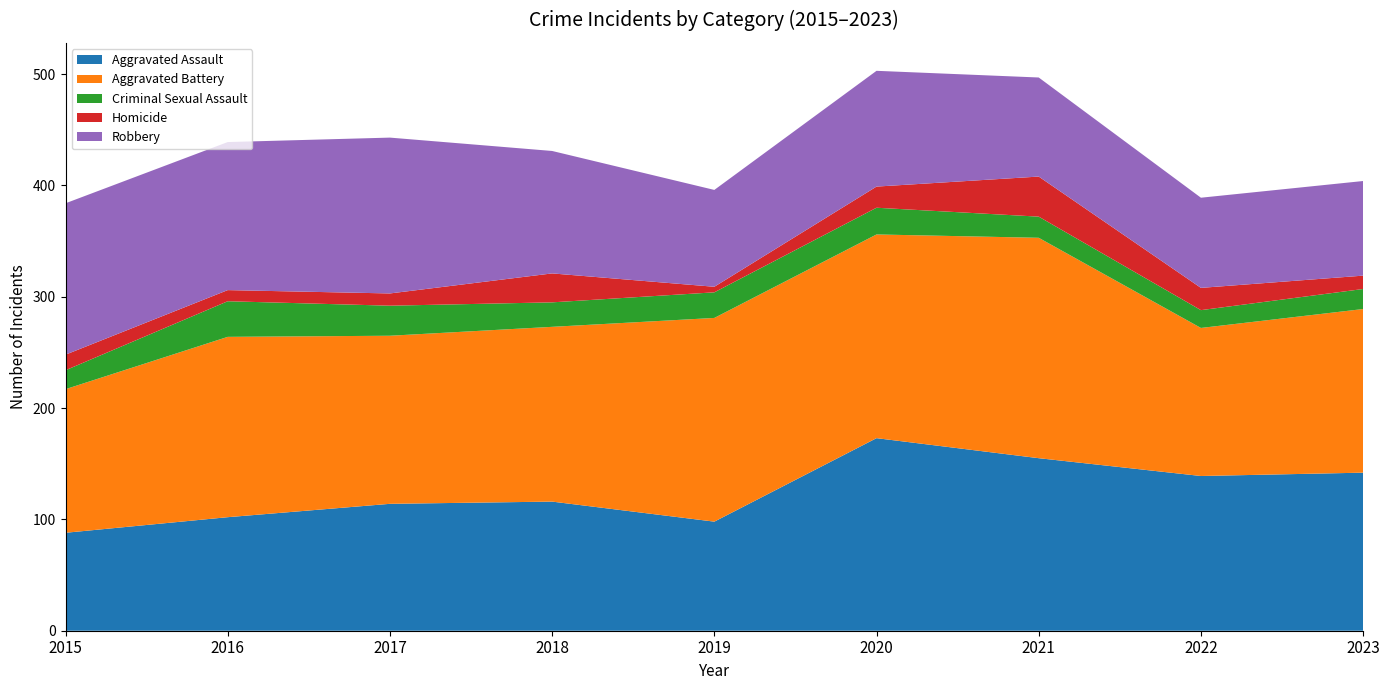

Reading right to left, list all the values displayed in this chart.

Aggravated Assault: 2023=142	2022=139	2021=155	2020=173	2019=98	2018=116	2017=114	2016=102	2015=88
Aggravated Battery: 2023=147	2022=133	2021=198	2020=183	2019=183	2018=157	2017=151	2016=162	2015=129
Criminal Sexual Assault: 2023=18	2022=16	2021=19	2020=24	2019=23	2018=22	2017=27	2016=32	2015=17
Homicide: 2023=12	2022=20	2021=36	2020=19	2019=5	2018=26	2017=11	2016=10	2015=14
Robbery: 2023=85	2022=81	2021=89	2020=104	2019=87	2018=110	2017=140	2016=133	2015=136